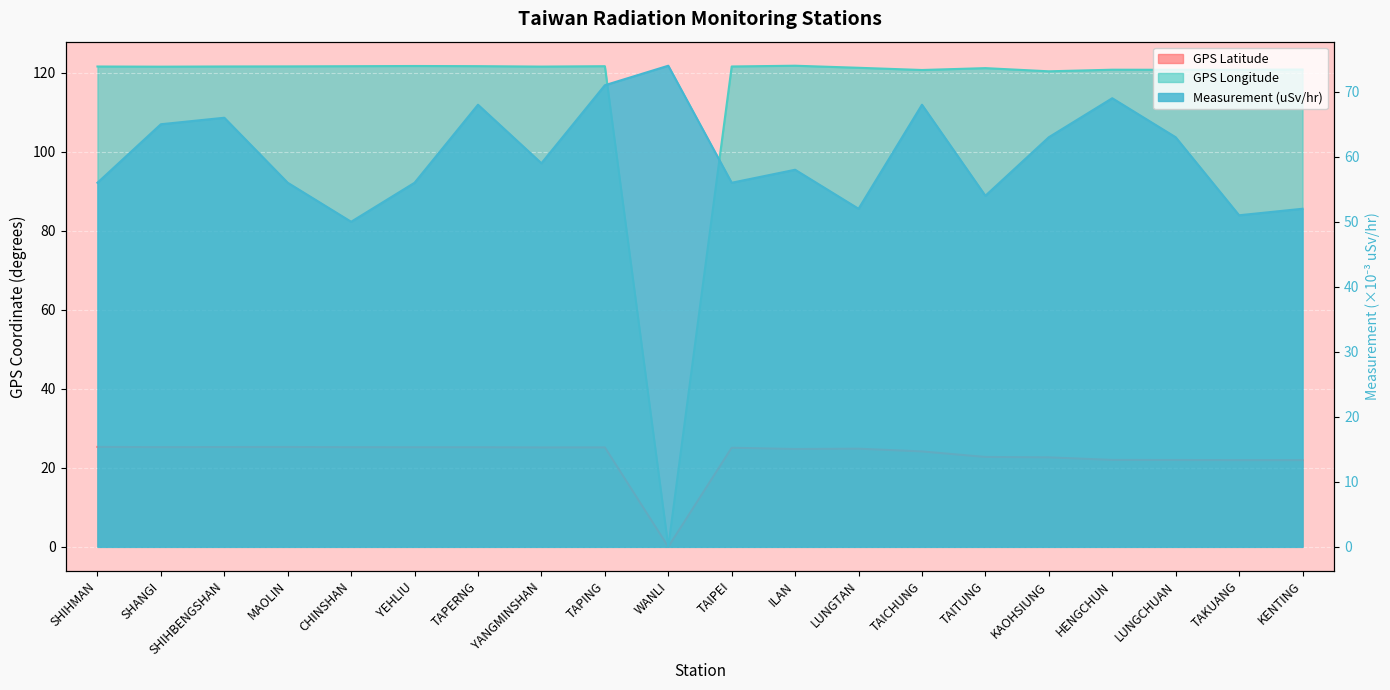

What is the minimum value for Measurement (uSv/hr)?

50.0